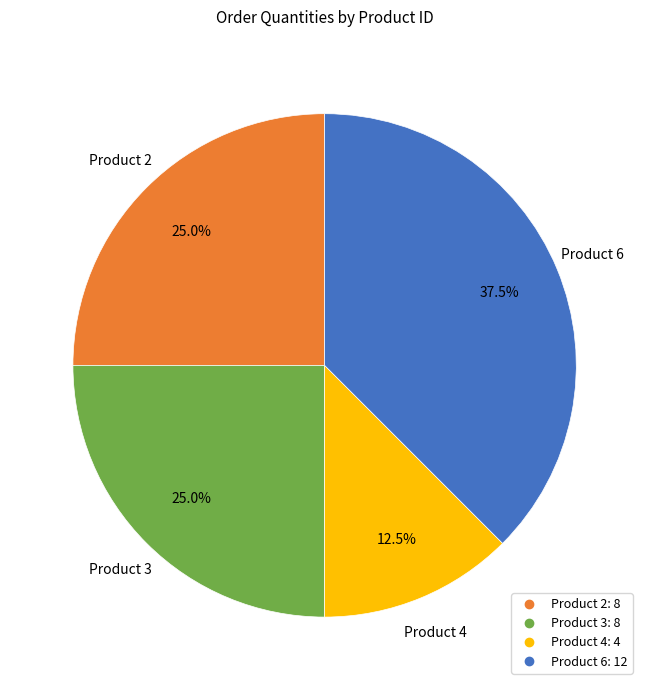

Is there any slice that represents more than half of the pie?

No